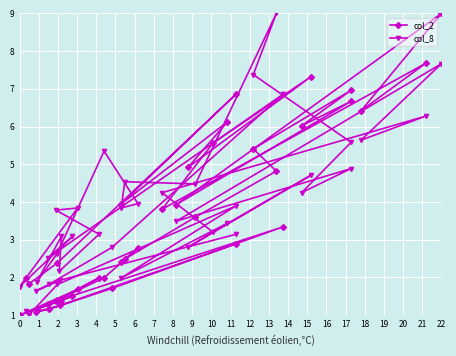

In col_2, how many points are higher than both neighbors (excluding endpoints)?

12